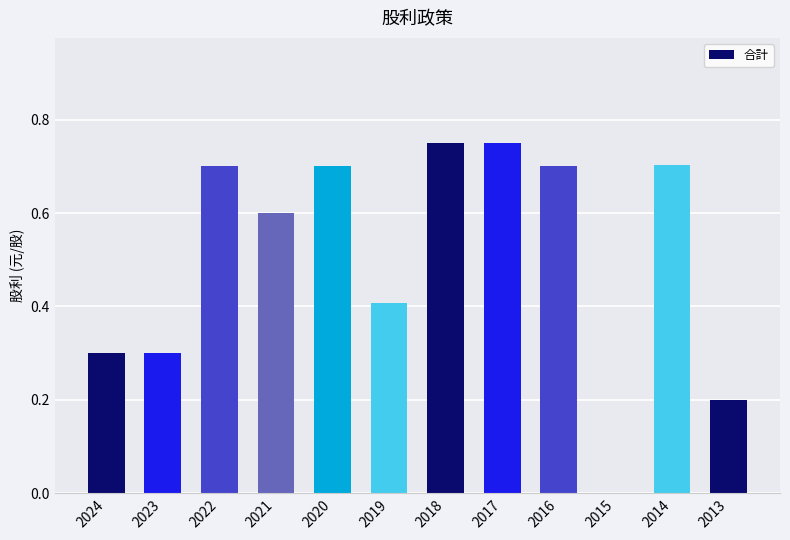

What is the sum of all values?

6.1